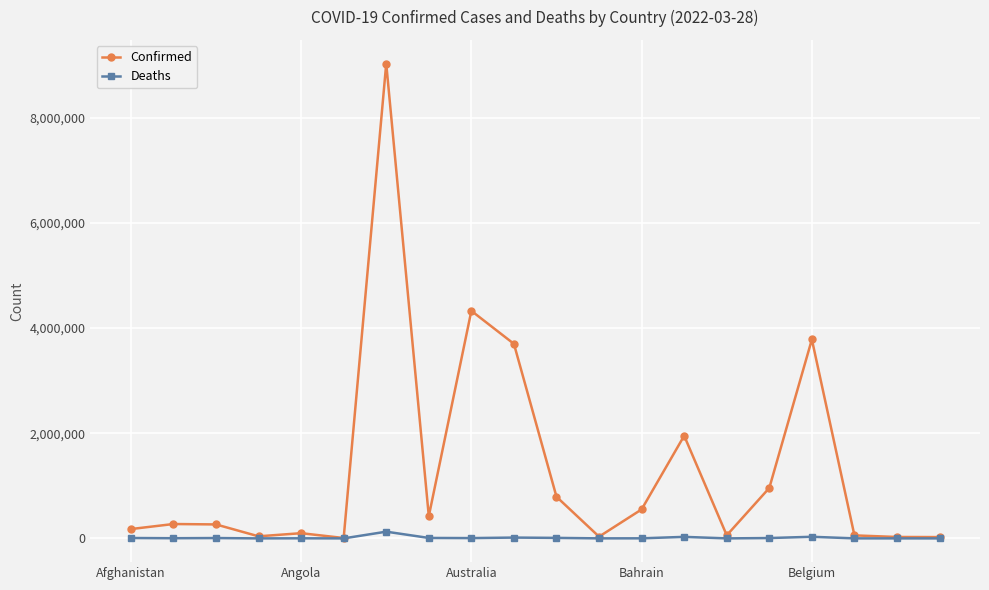

Rank the series by their average value, from highest to lowest.

Confirmed, Deaths